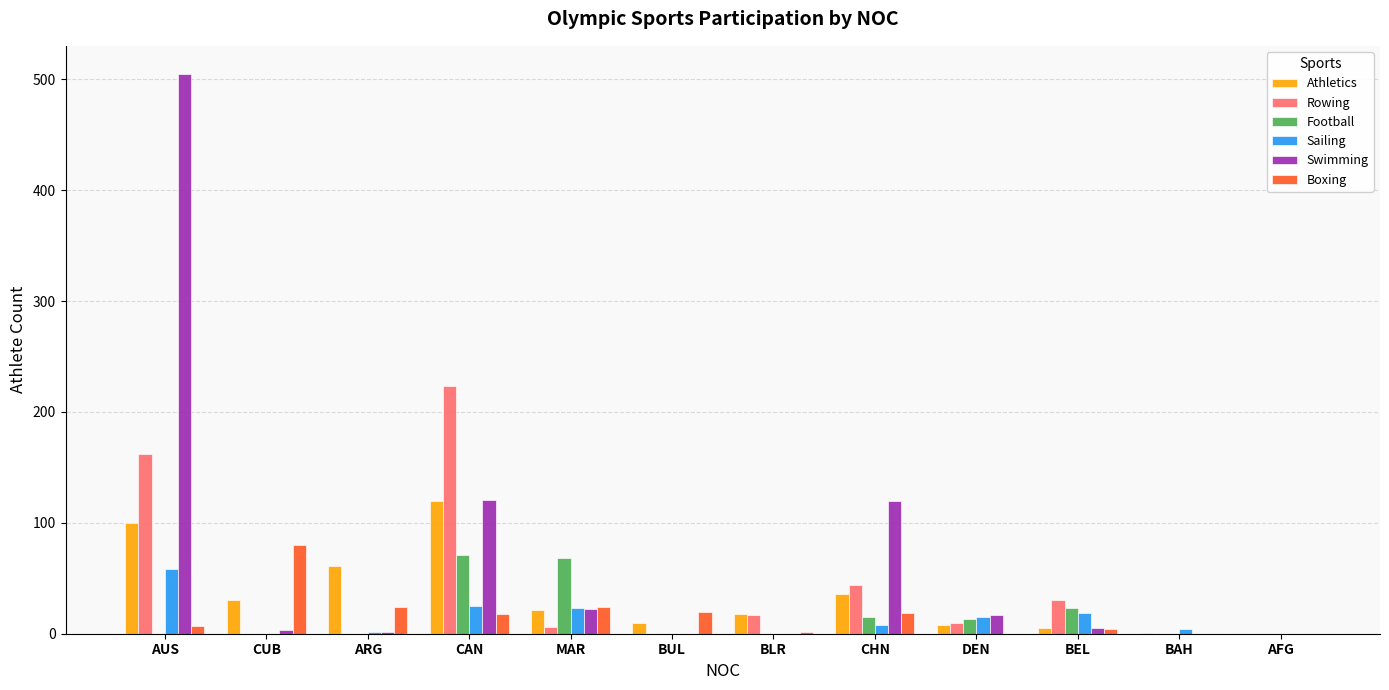

What is the total value across all series at AUS?

832